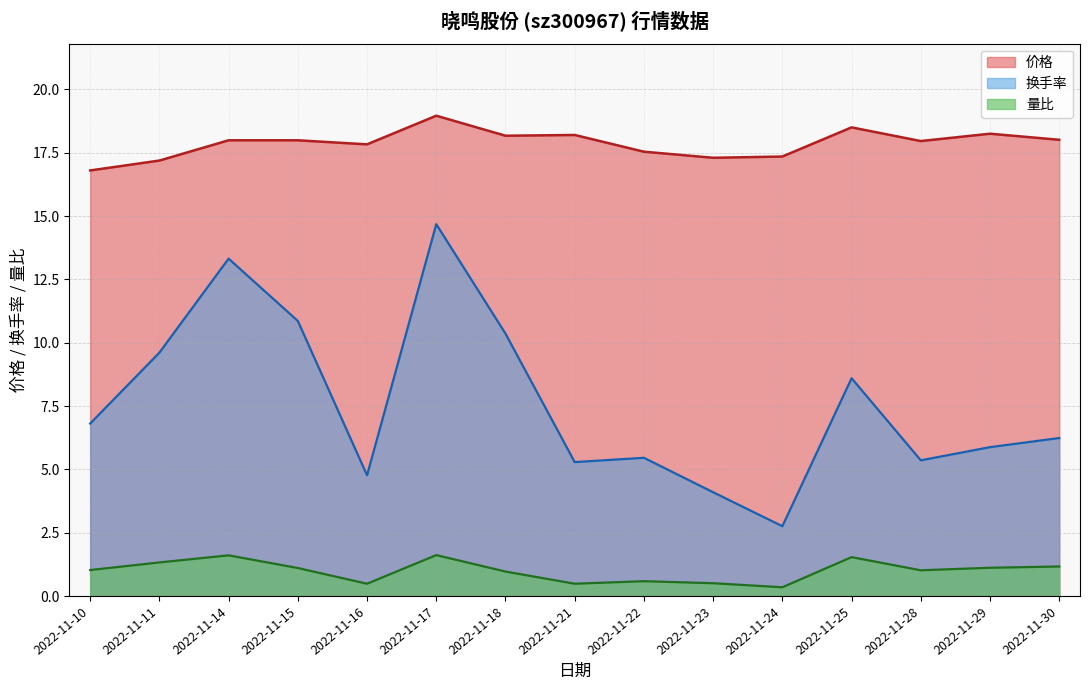

The value of 换手率 at 2022-11-28 is 2.6. True or false?

False